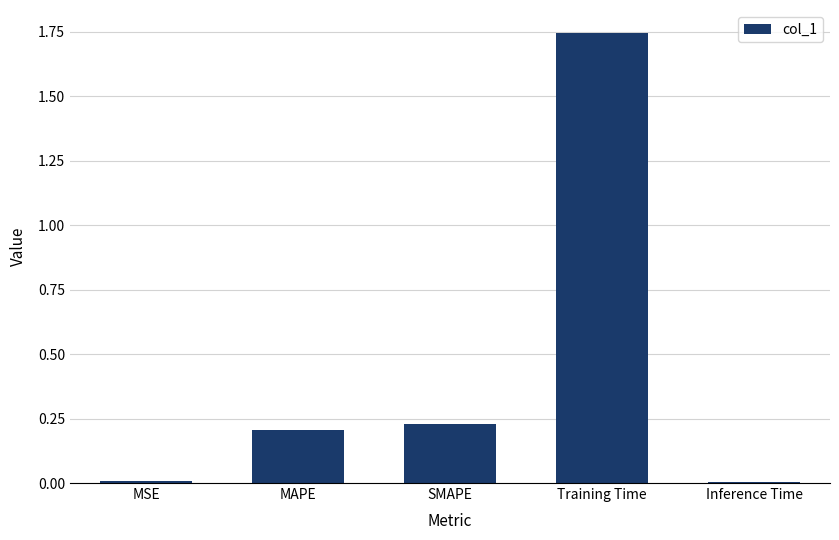

How many categories are shown in the chart?

5